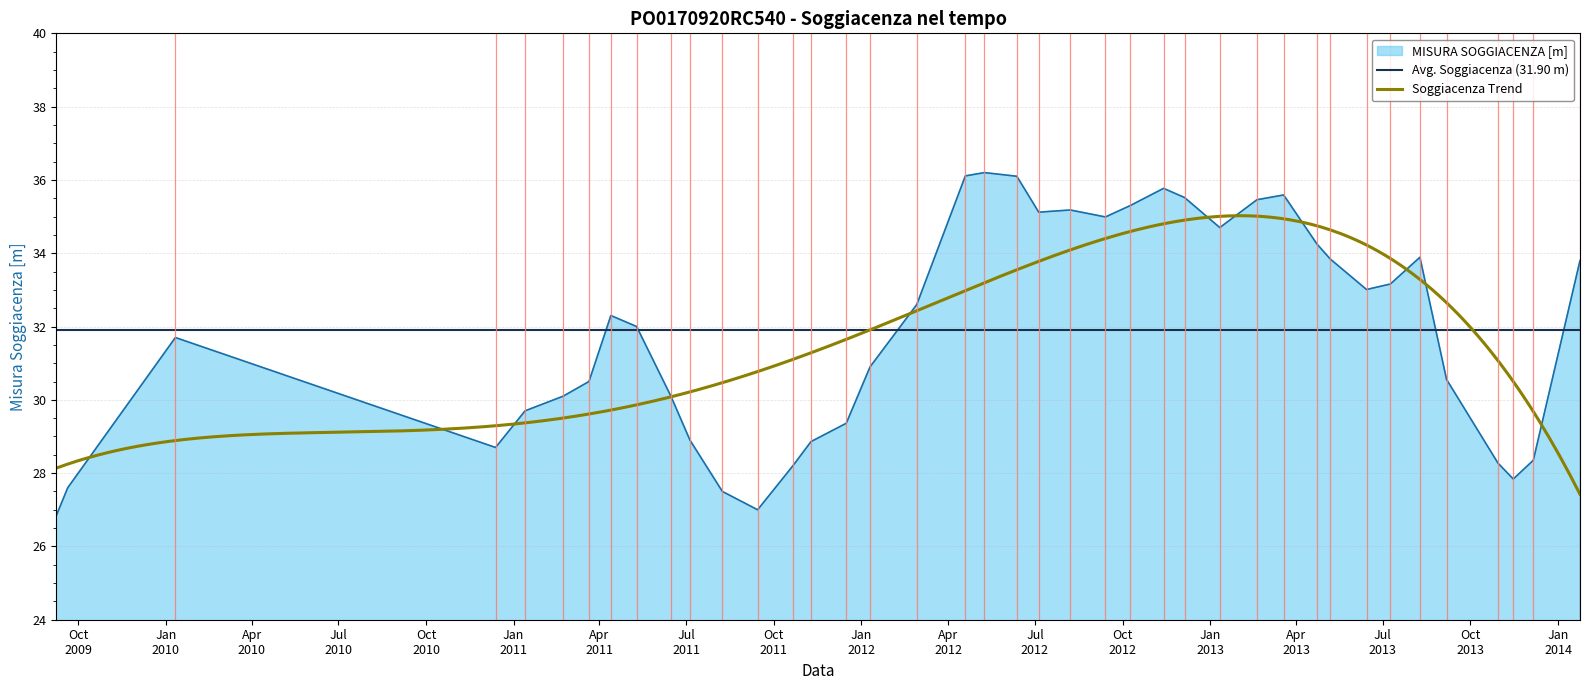

Where is the first local maximum?

2010-01-11